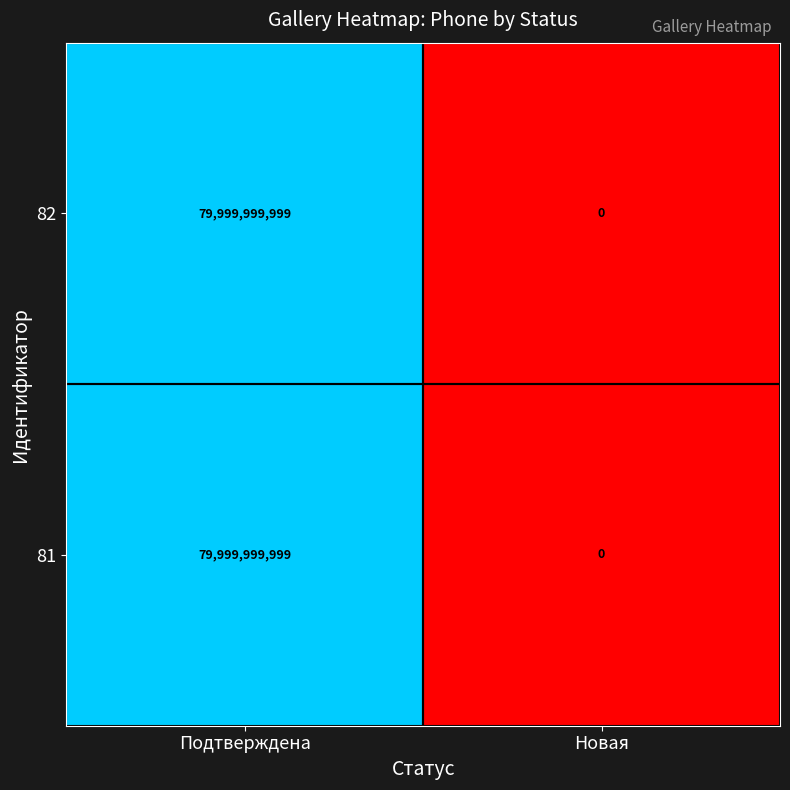

The 81 series shows 22465908571 at Подтверждена. True or false?

False